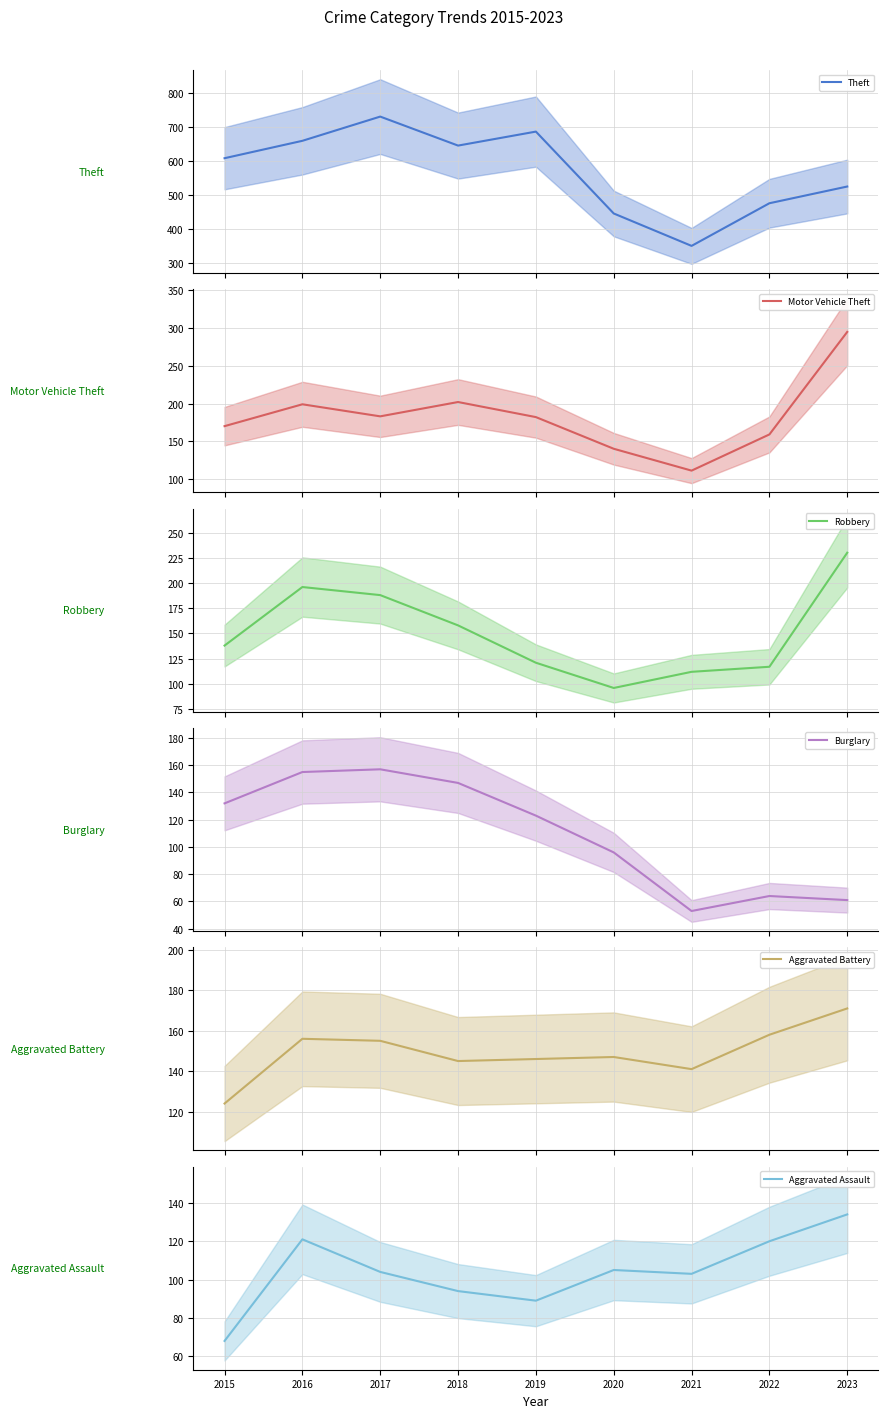

In Aggravated Battery, how many points are lower than both neighbors (excluding endpoints)?

2